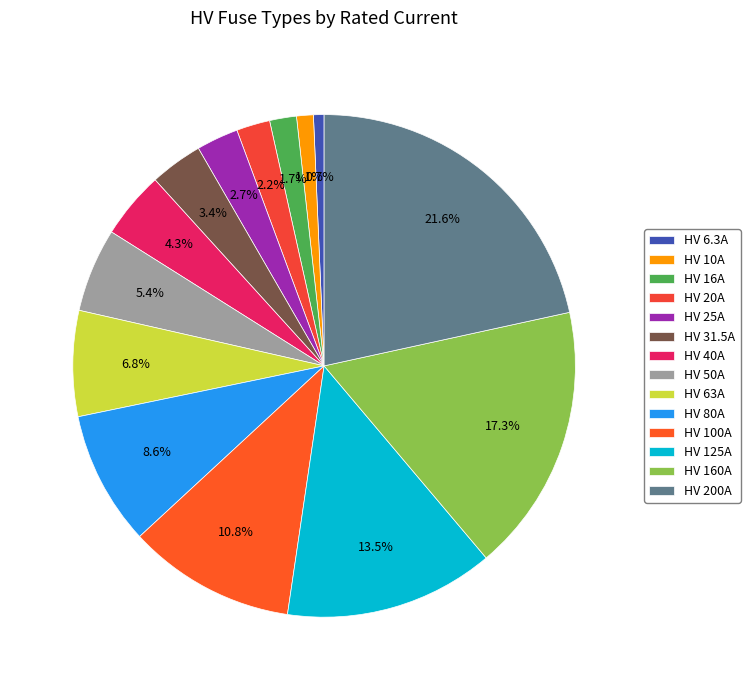

Combined, what portion of the pie is HV 63A and HV 6.3A?

7.5%